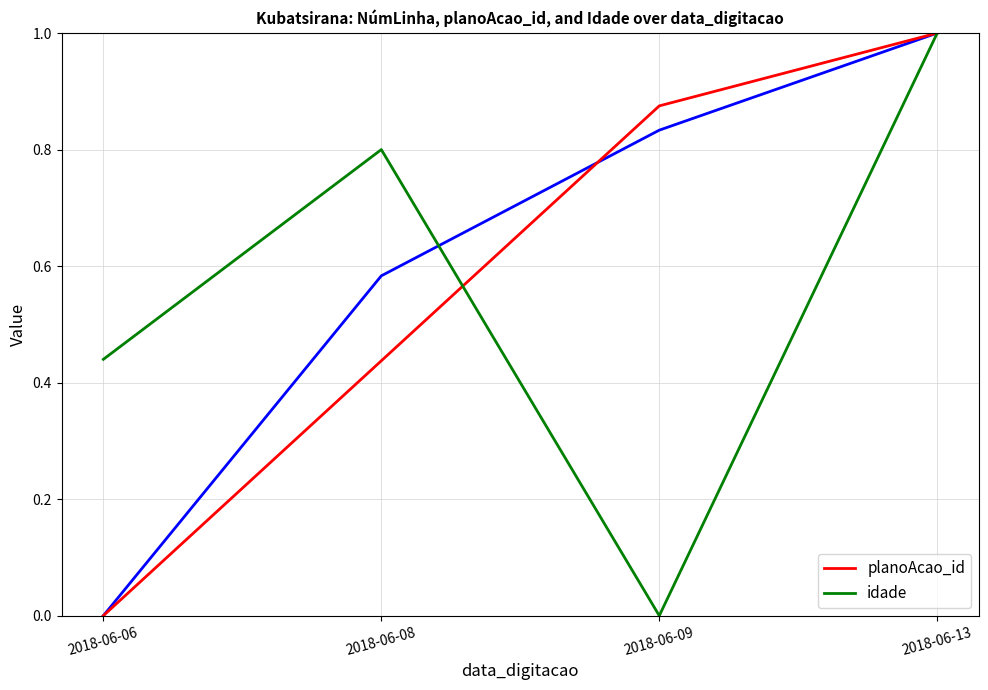

Does the chart have visible grid lines?

Yes